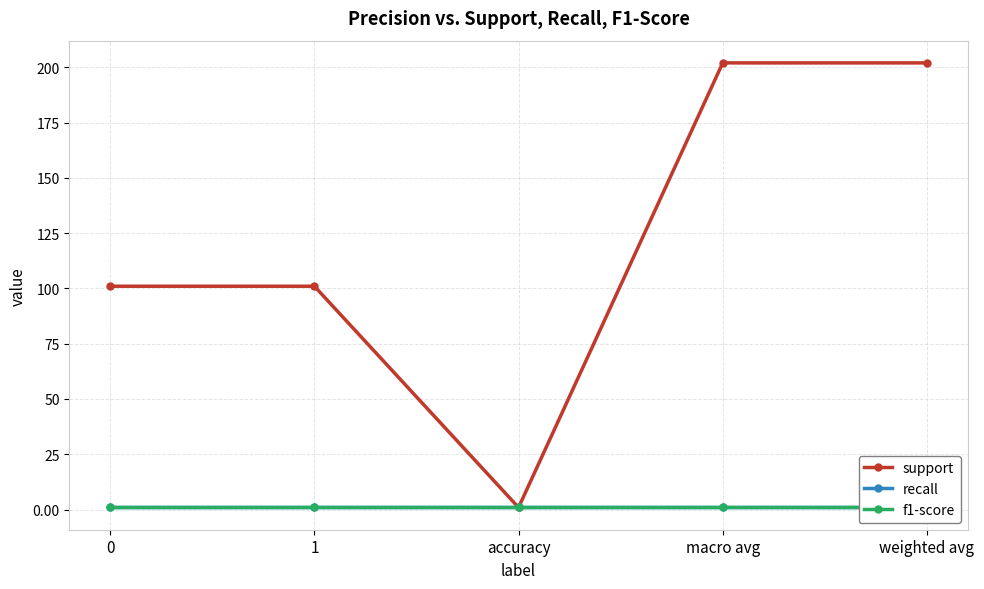

Is it true that f1-score equals 0.6 at weighted avg?

False